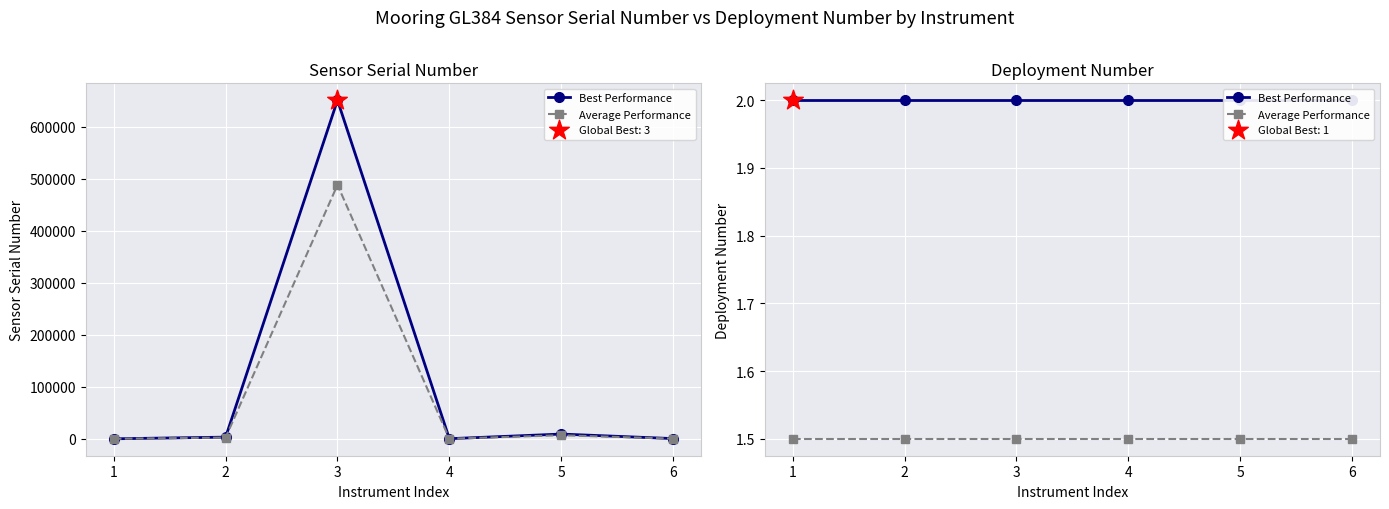

At which category is the sum across all series the highest?

1